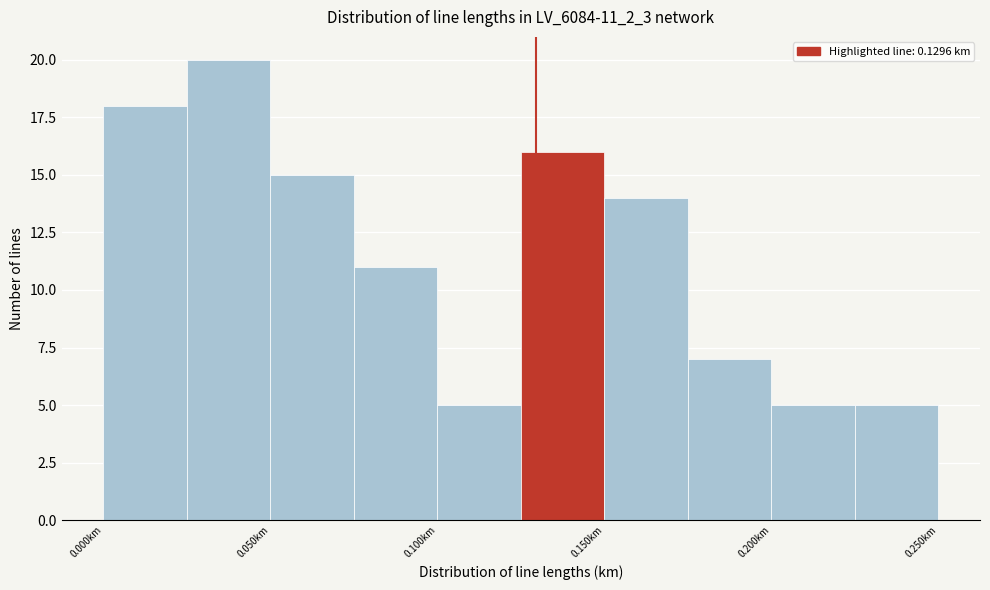

Reading left to right, transcribe this chart: for each bar, give the range it covers on the x-axis and its height. The values are not printed on the chart, so give them approximately, as read against the axis.

0.000 to 0.025: 18
0.025 to 0.050: 20
0.050 to 0.075: 15
0.075 to 0.100: 11
0.100 to 0.125: 5
0.125 to 0.150: 16
0.150 to 0.175: 14
0.175 to 0.200: 7
0.200 to 0.225: 5
0.225 to 0.250: 5